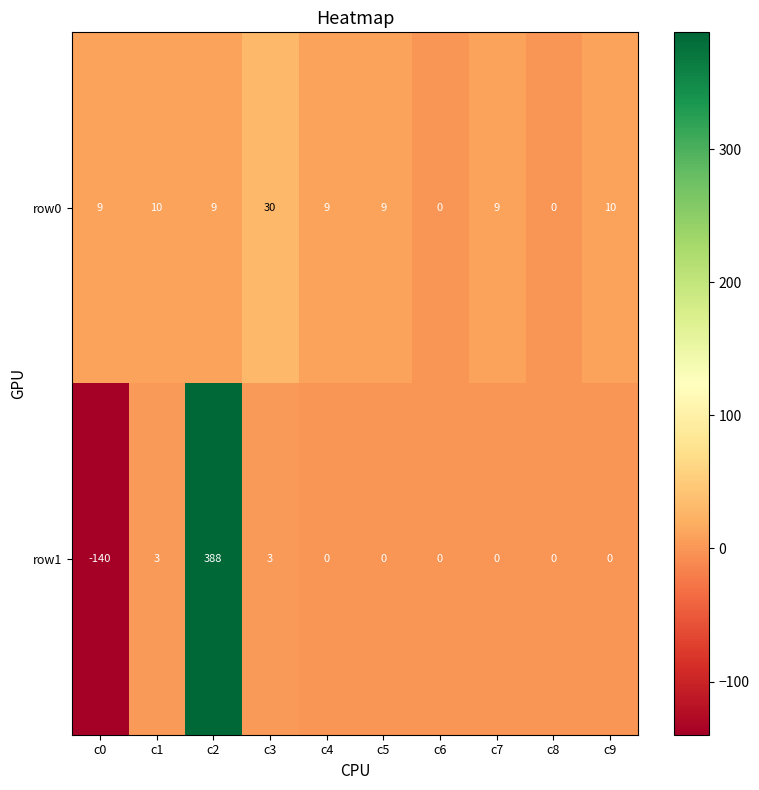

List the series in order of their overall mean, lowest first.

row0, row1